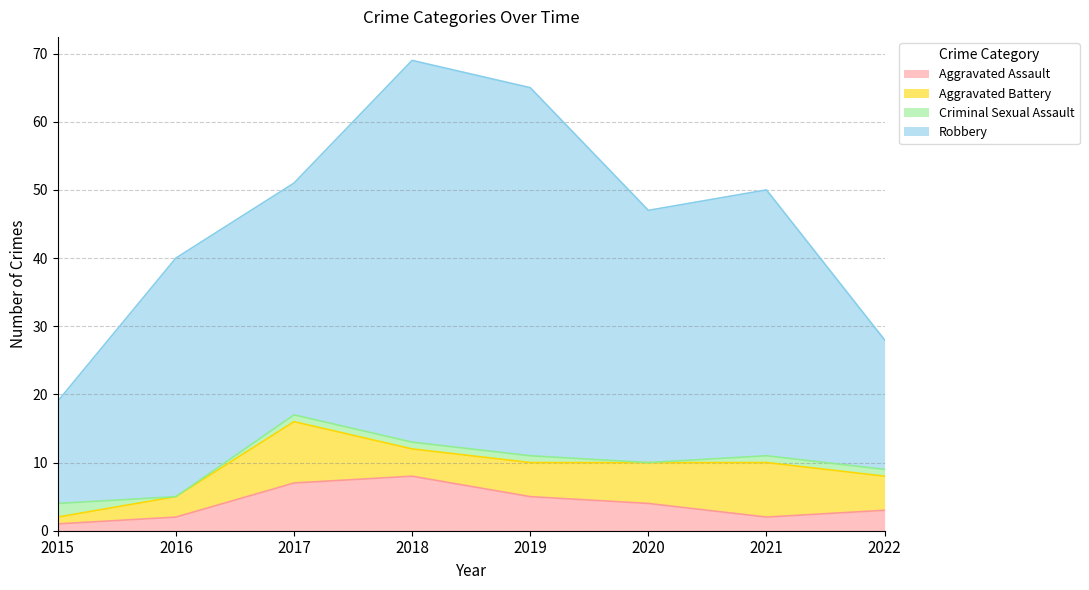

Where do Aggravated Battery and Aggravated Assault first cross each other?

2017 and 2018